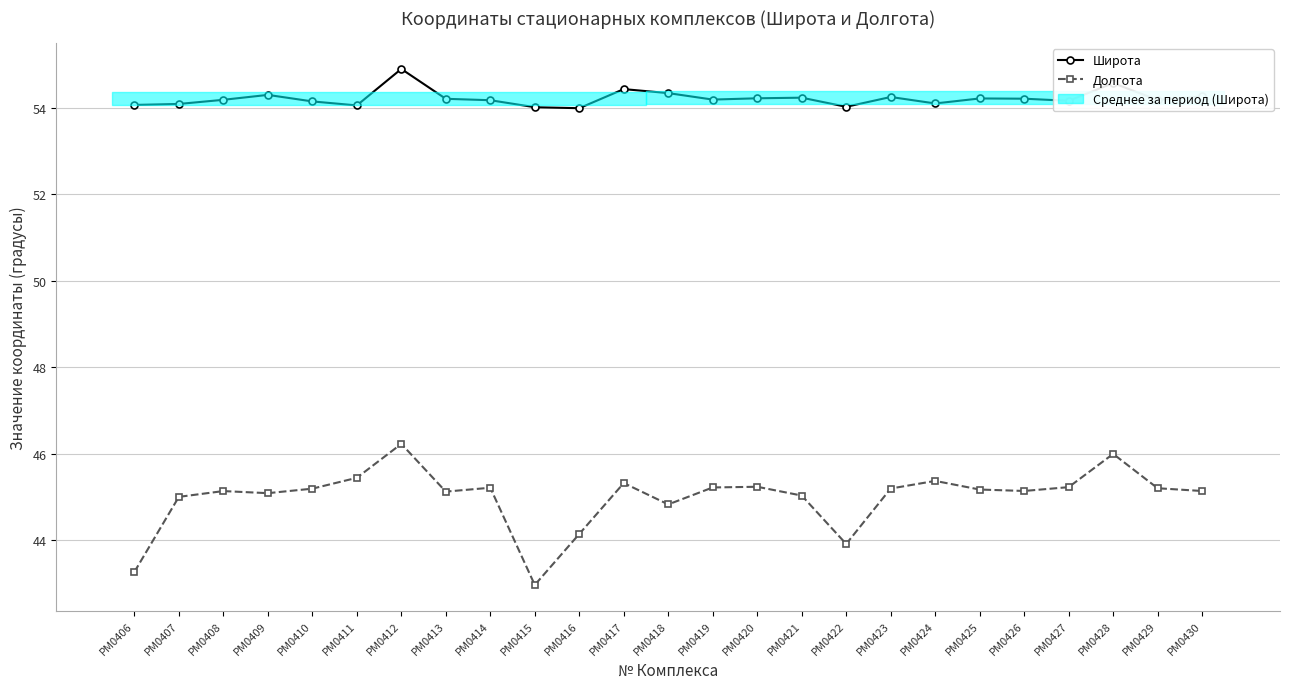

What is the sum of all Широта values?

1355.4